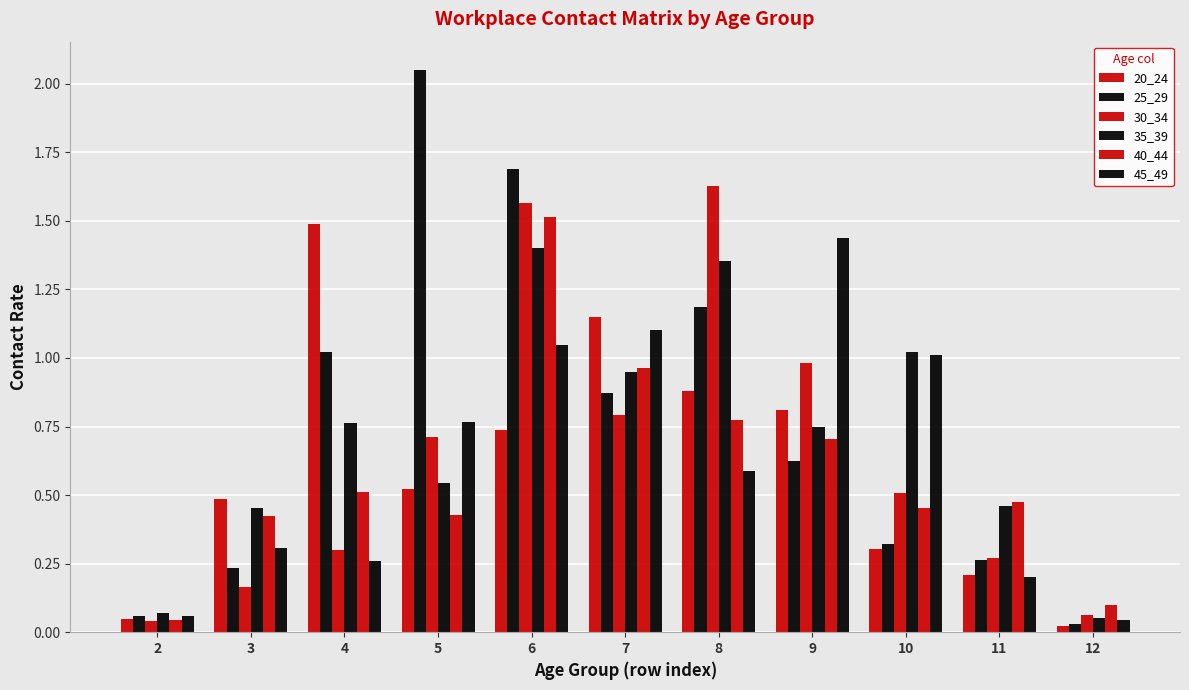

Count the number of data series in this chart.

6